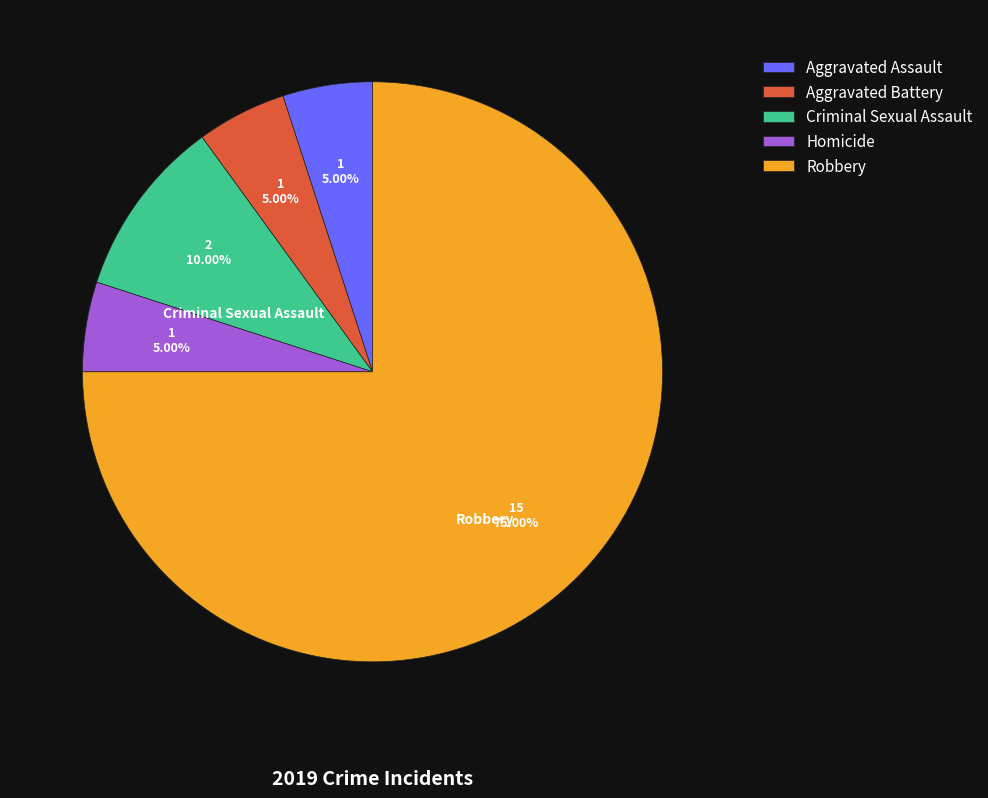

How many segments does this pie chart have?

5